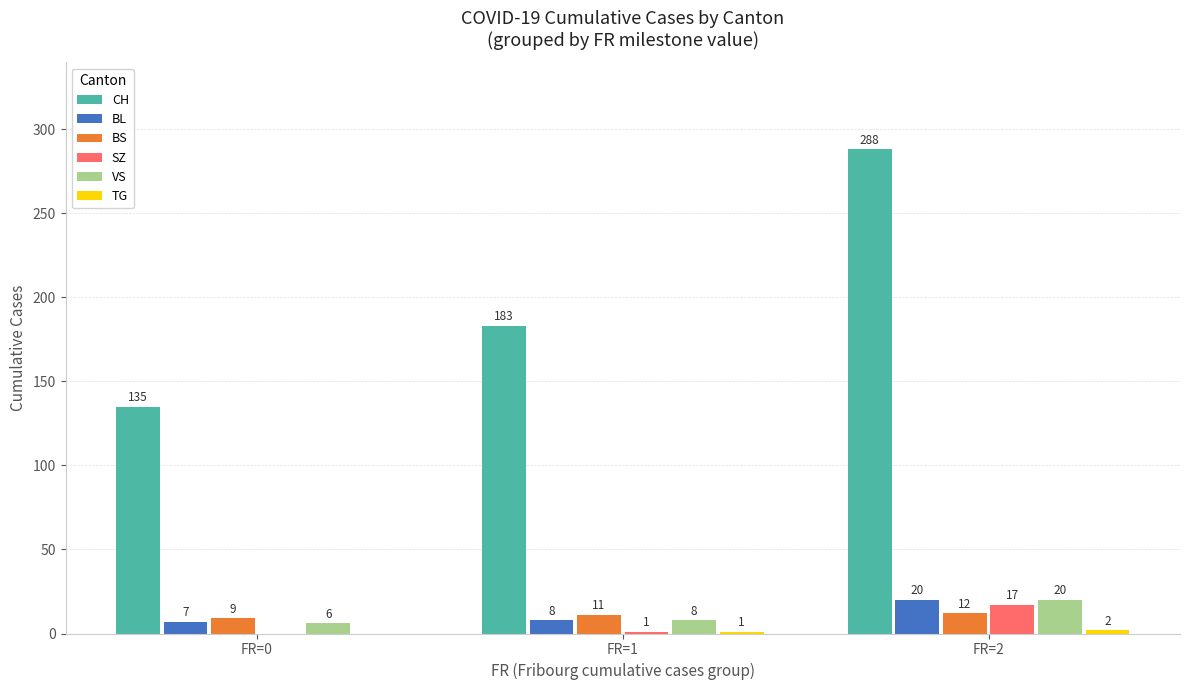

What is the sum of the VS values at FR=1 and FR=0?

14